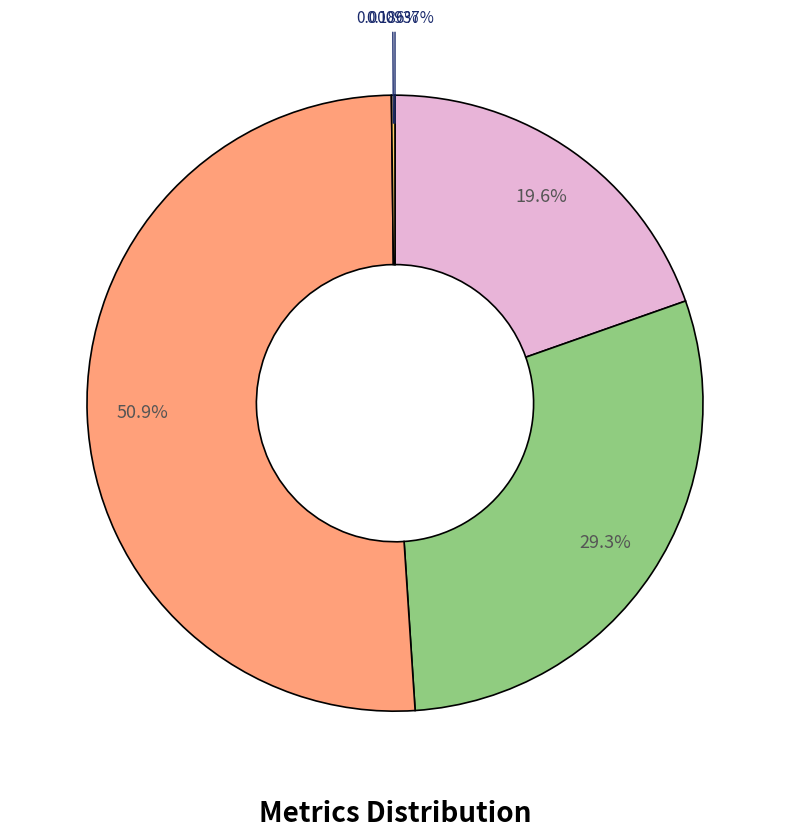

Is there any slice that represents more than half of the pie?

Yes